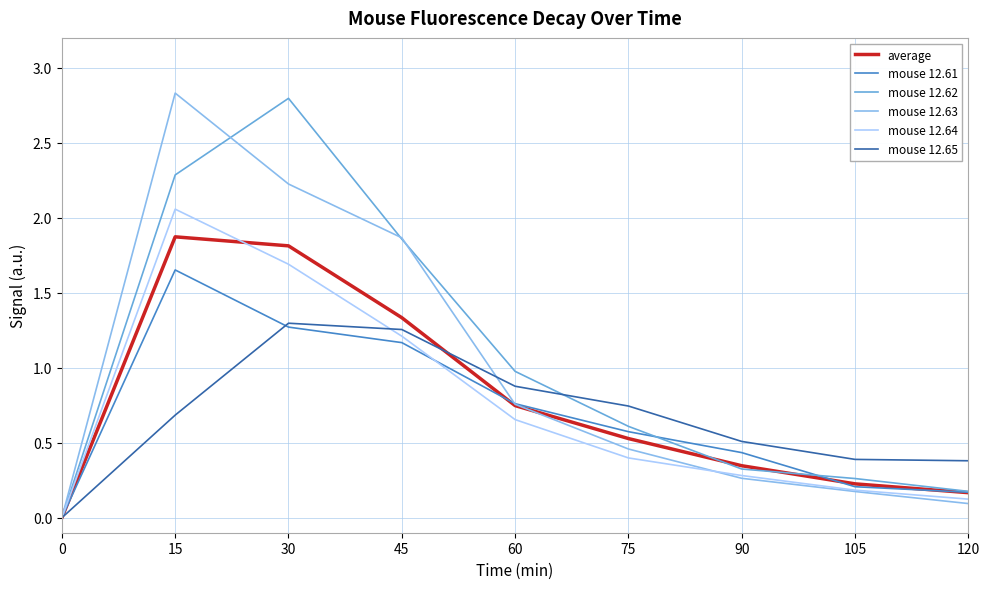

What is the greatest value displayed?

2.8